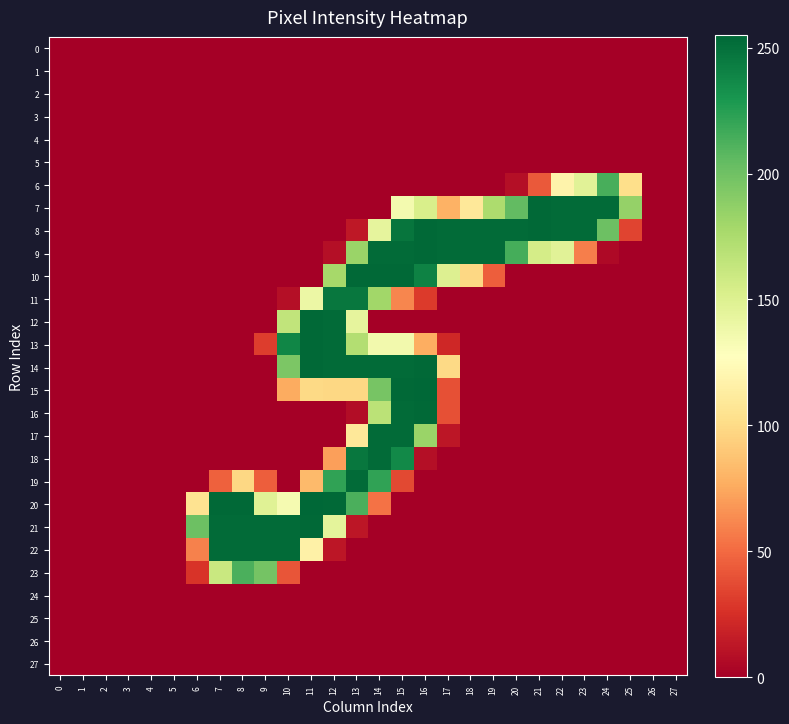

Which label corresponds to the largest value in the chart?

16